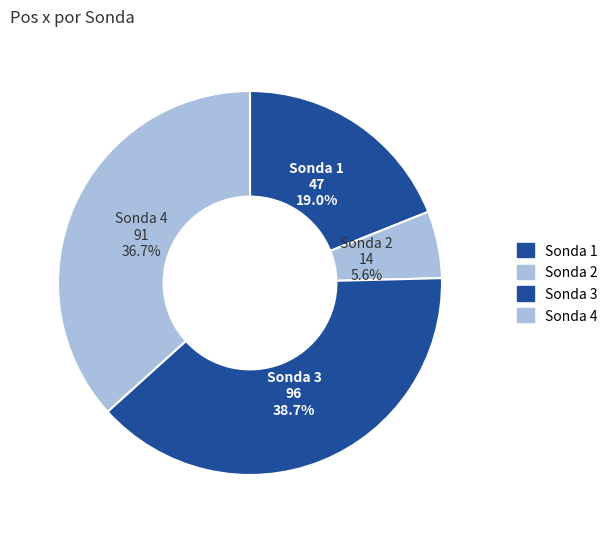

What is the ratio of the value at Sonda 4 to the value at Sonda 3?

0.9